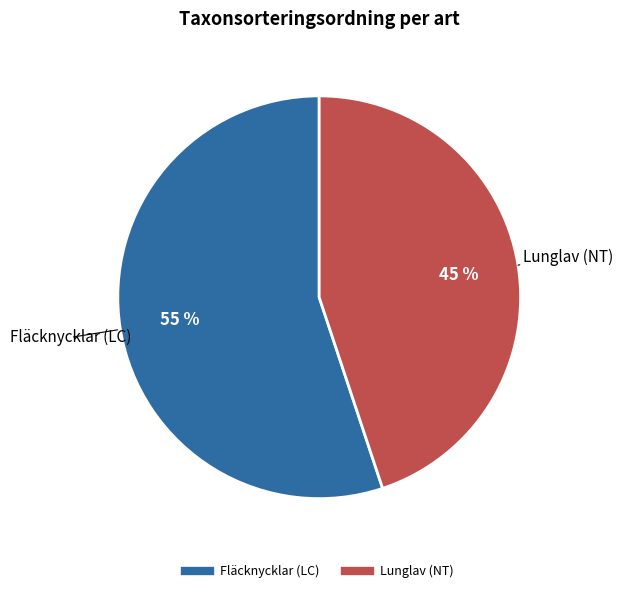

To the nearest percent, what is the difference between the Lunglav (NT) and Fläcknycklar (LC) slice percentages?

10%